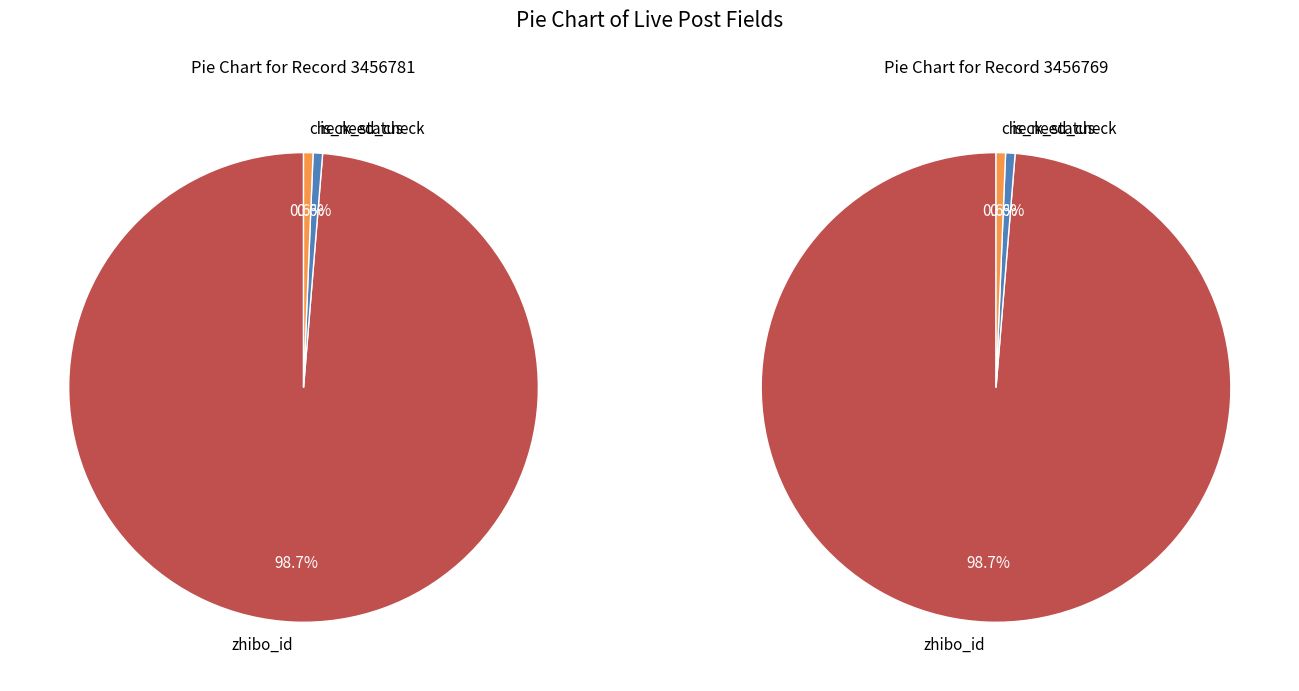

To the nearest percent, what portion does is_need_check represent?

1%